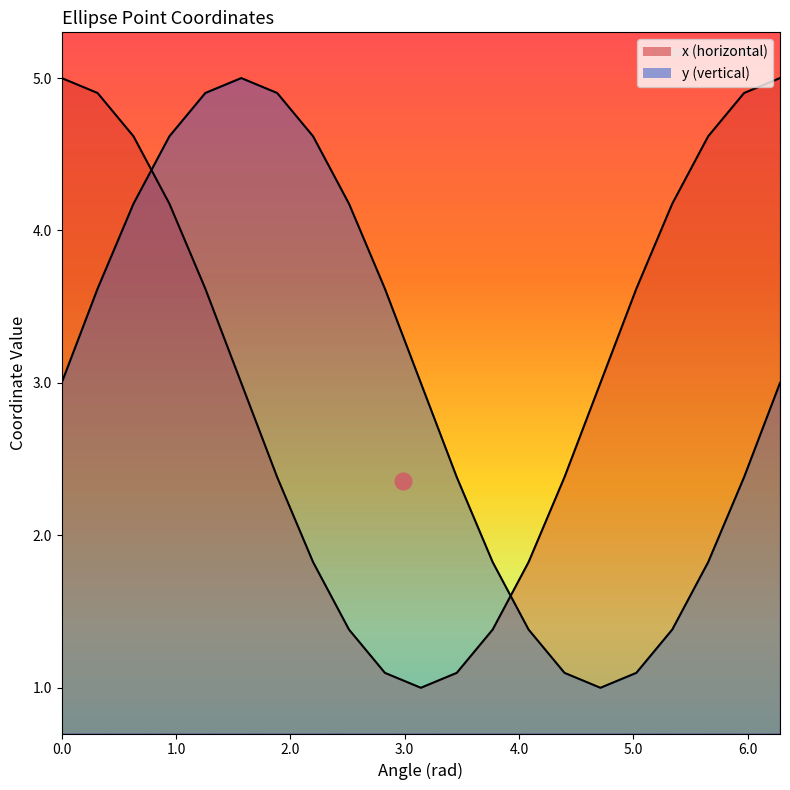

What is the minimum value for x (horizontal)?

1.0